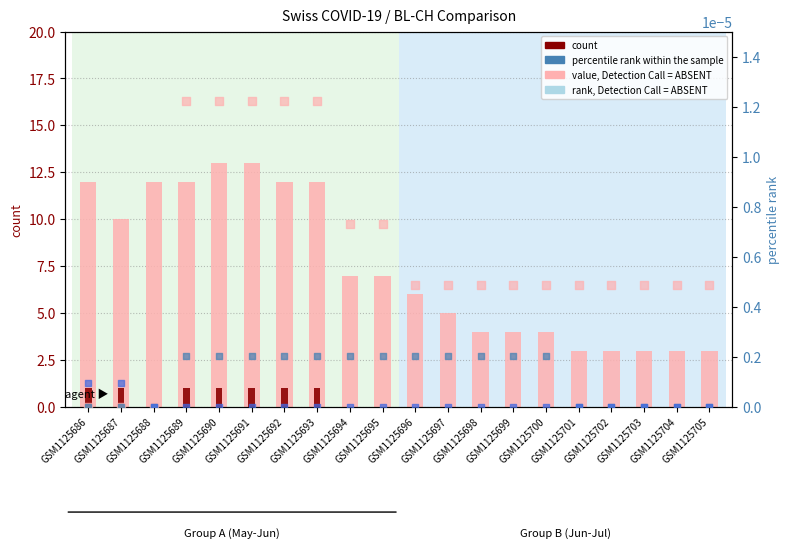

What is the total value across all series at GSM1125687?

11.0